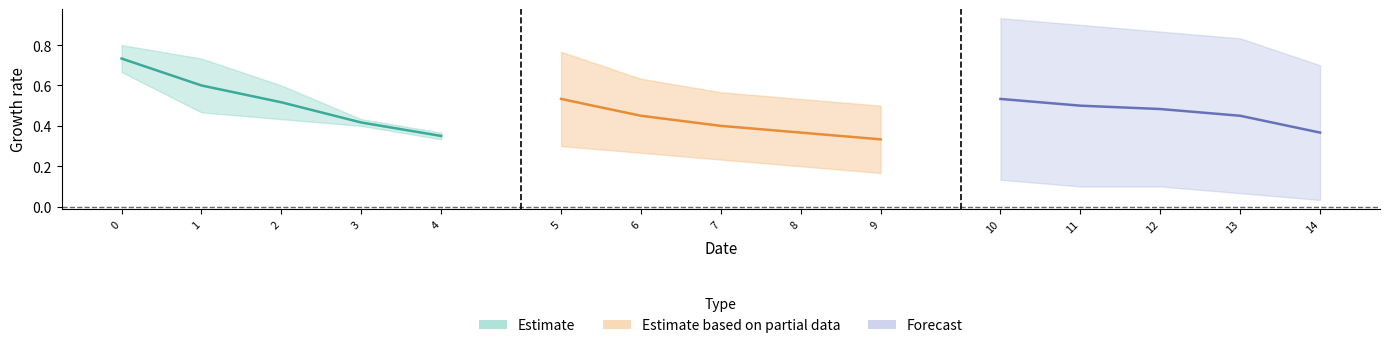

True or false: ORGANIZATION and THEME cross at least once.

False